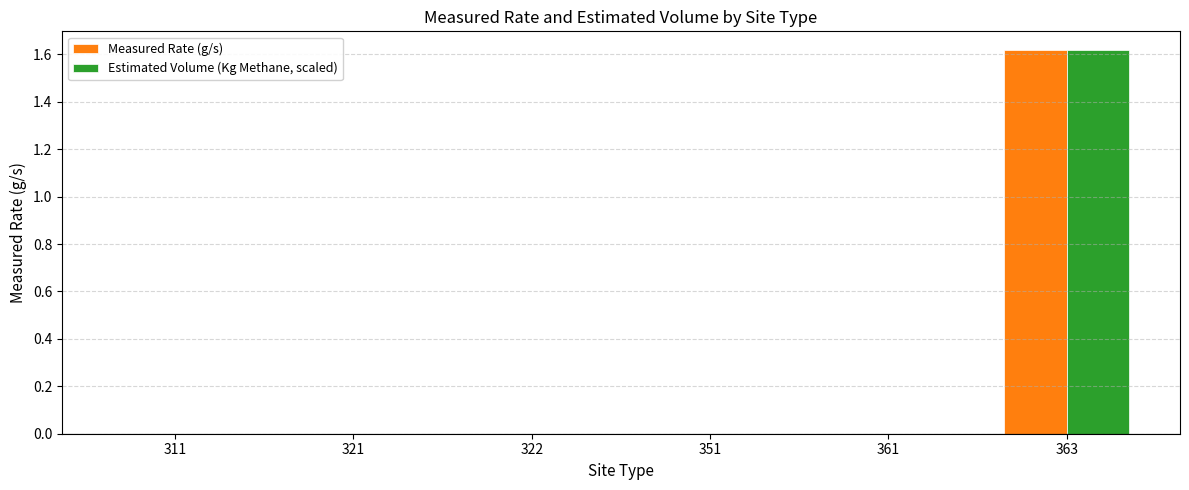

Which label corresponds to the largest value in the chart?

363